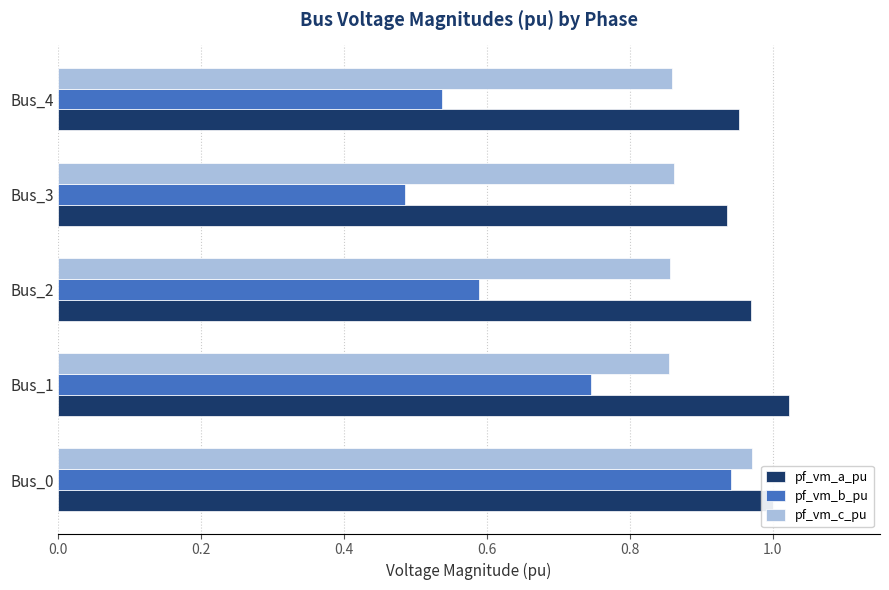

Between Bus_0 and Bus_2, which series saw the biggest shift?

pf_vm_b_pu